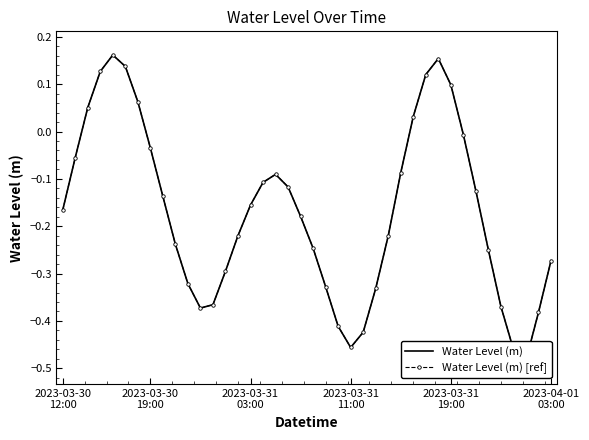

Is this an area chart (filled region under the line)?

No